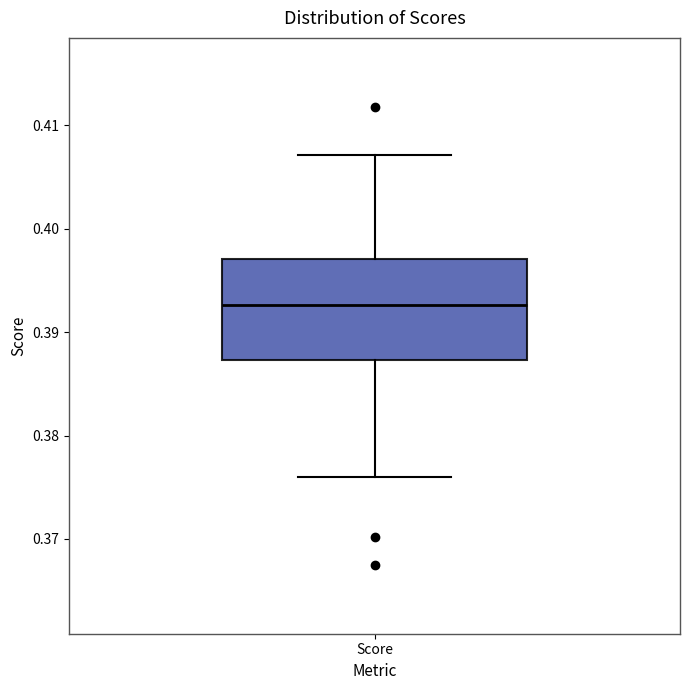

Transcribe this box plot: give where the median line is, the range the box spans, and where the two whiskers end, as read against the y-axis. The values are not printed on the chart, so give them approximately, as read against the axis.

median 0.393, box 0.387 to 0.397, whiskers 0.376 to 0.407